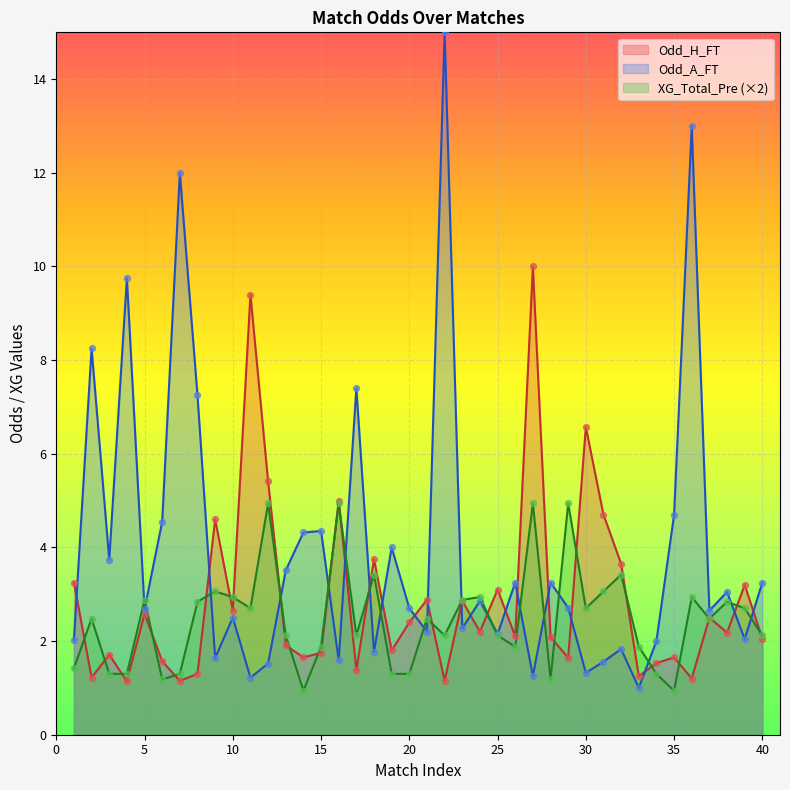

What are all the series names shown in the legend?

Odd_H_FT, Odd_A_FT, XG_Total_Pre (×2)